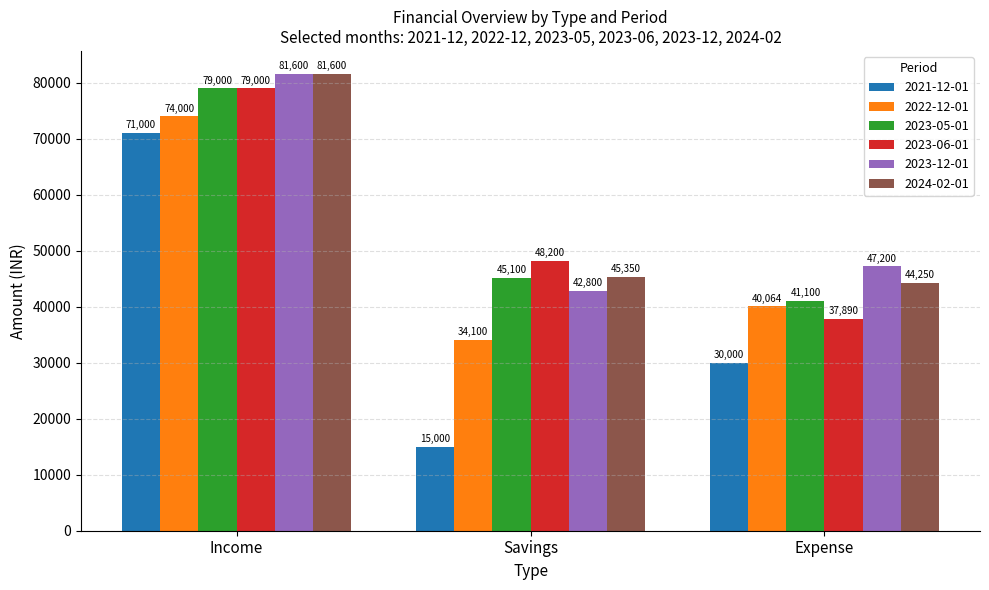

Rank the categories by 2023-05-01 value from lowest to highest.

Expense, Savings, Income